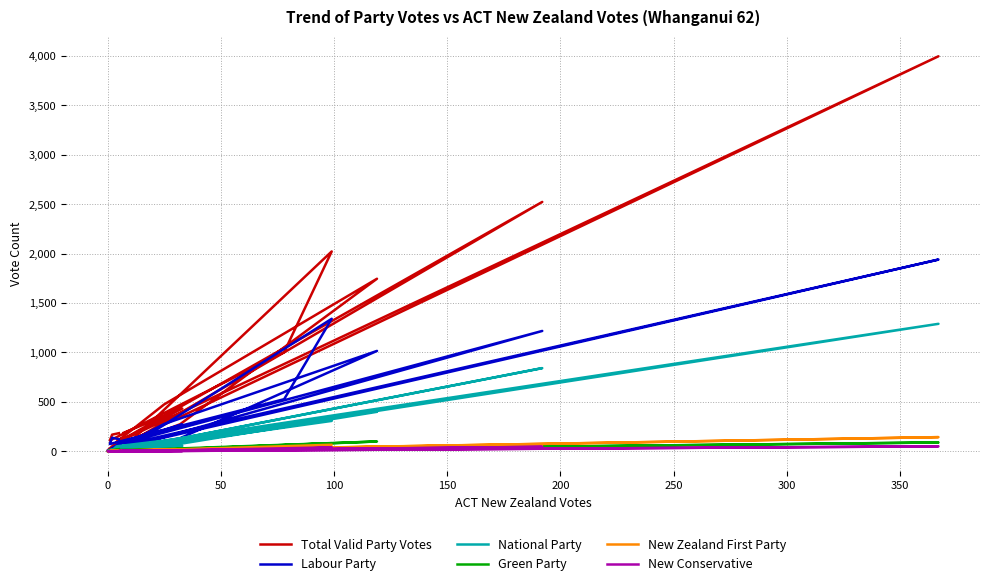

Is it true that Total Valid Party Votes equals 183 at 400?

False